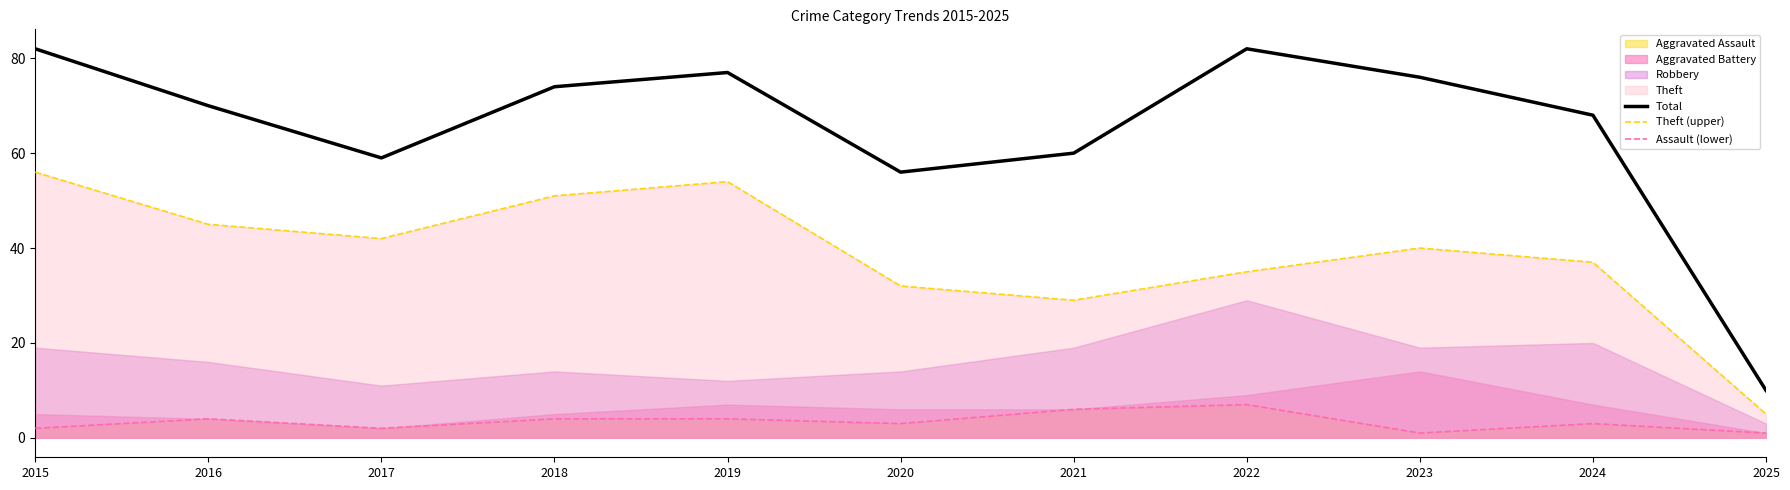

True or false: Theft (upper) and Total cross at least once.

False